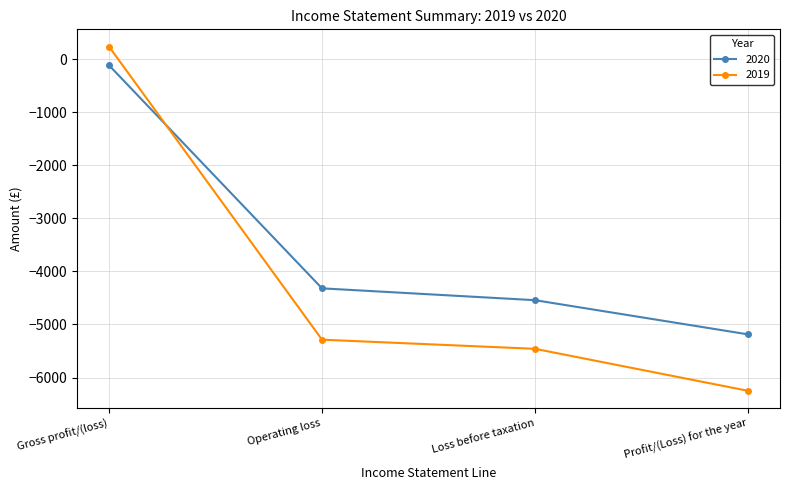

What is the label of the 3rd point from the right?

Operating loss